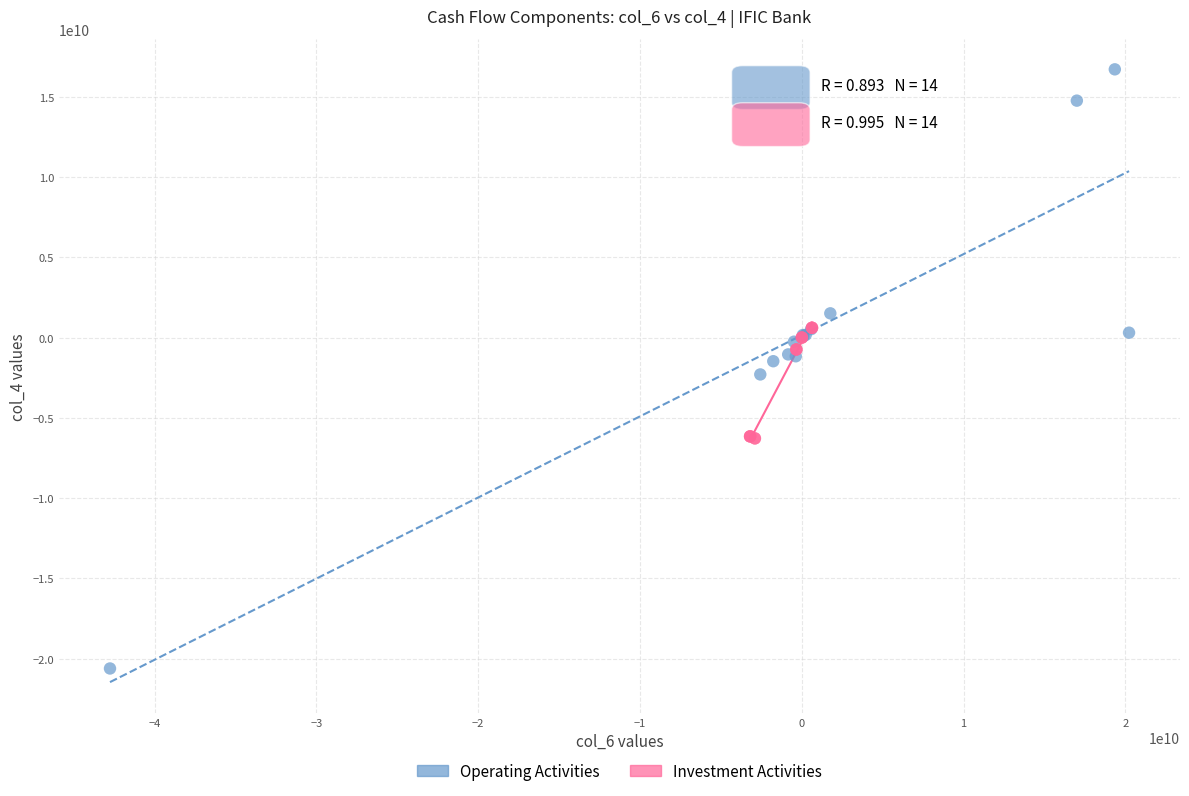

Which series contains the lowest Y value?

Operating Activities